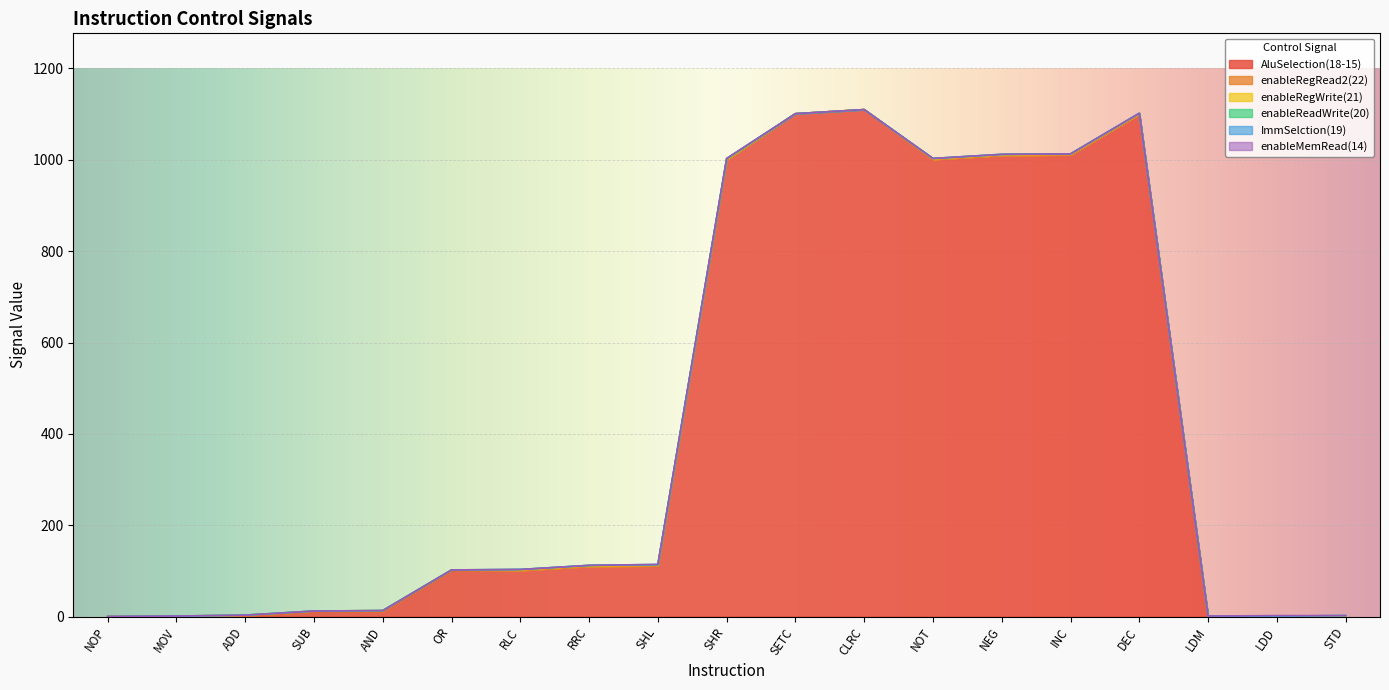

At which category is the sum across all series the highest?

CLRC